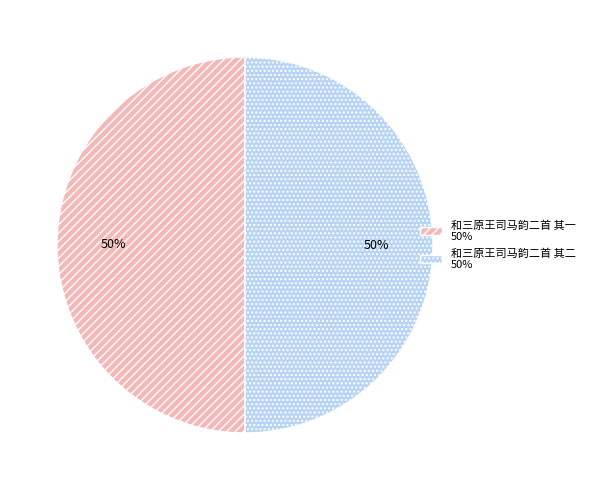

What is the ratio of the value at 和三原王司马韵二首 其二 50% to the value at 和三原王司马韵二首 其一 50%?

1.0